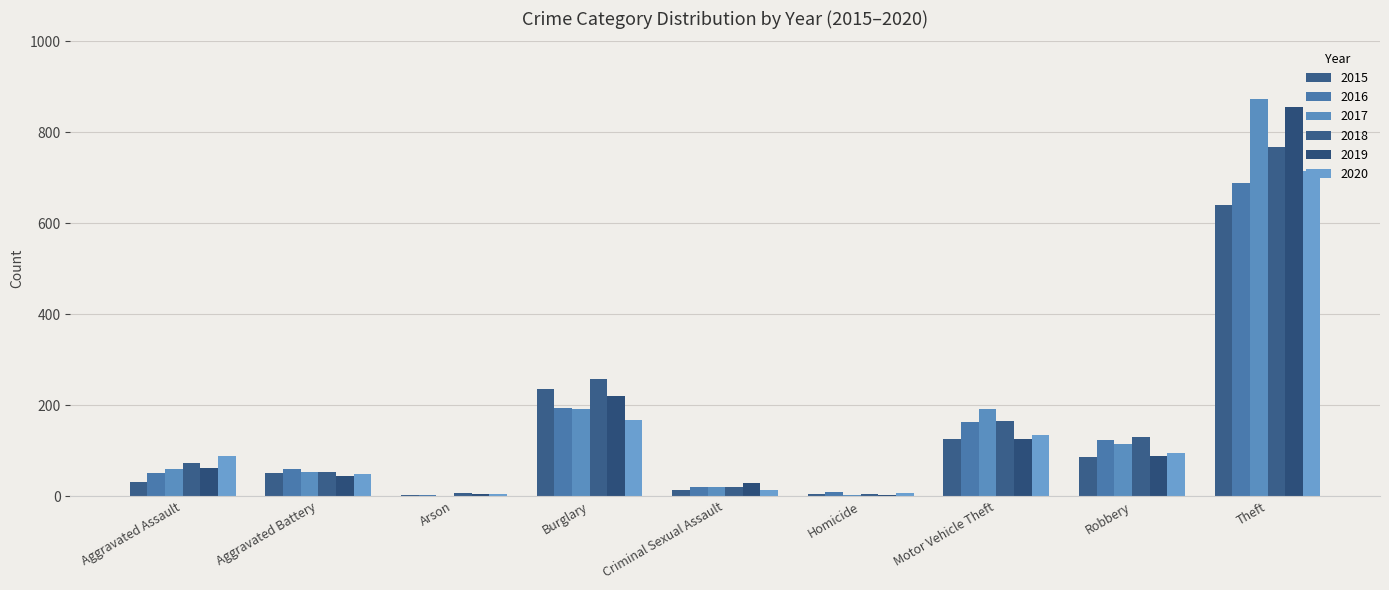

What is the label of the 2nd bar from the left?

Aggravated Battery